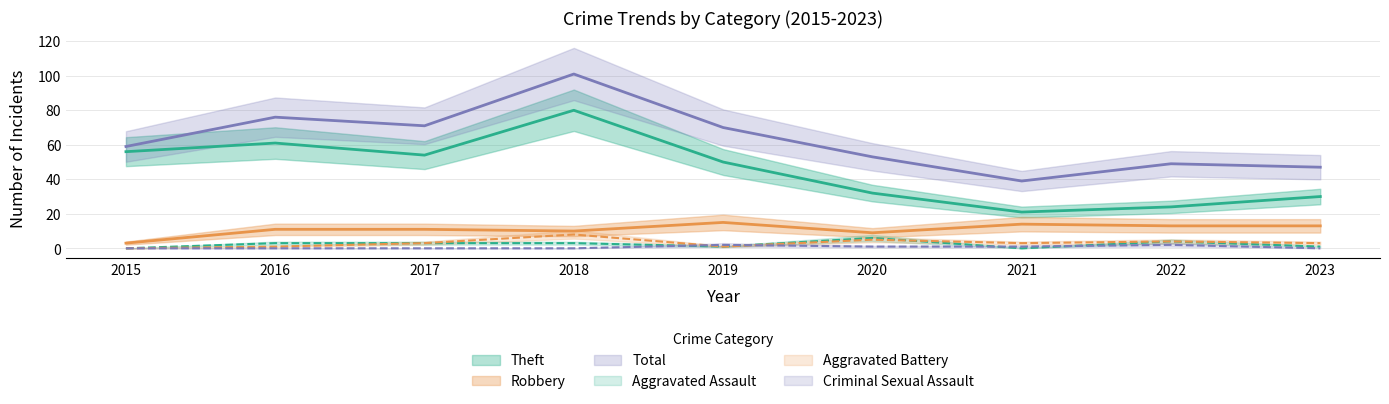

At how many categories does at least one series exceed 79?

1